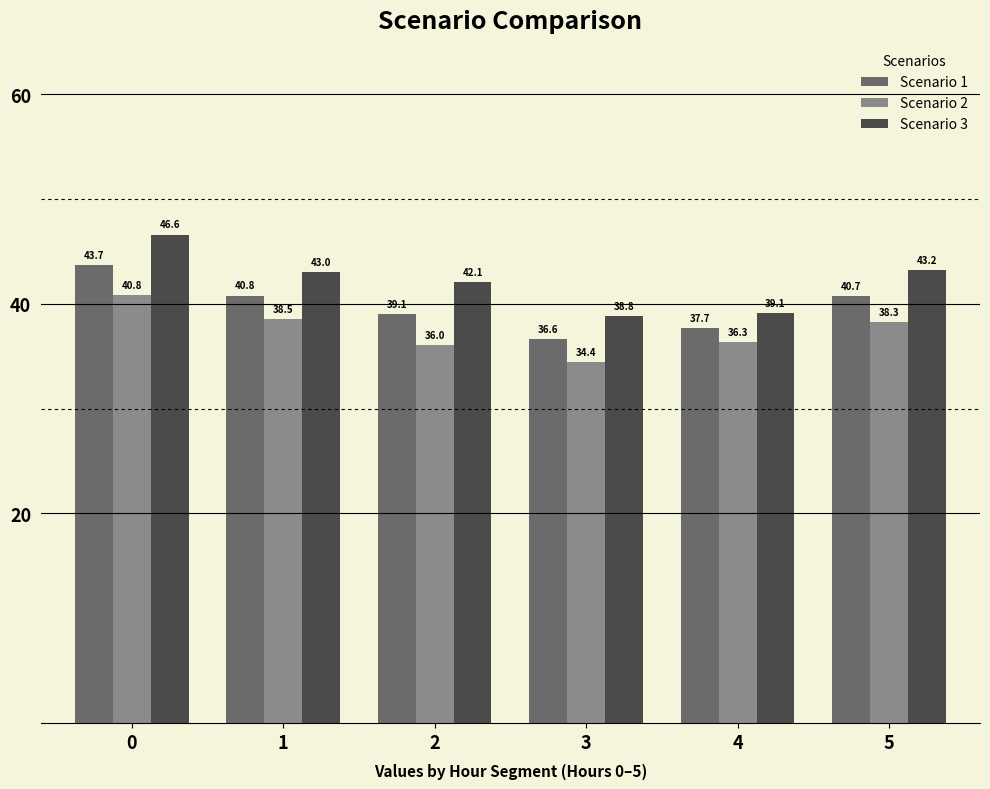

What is the value of the Scenario 3 bar at the 5th from the left?

39.1